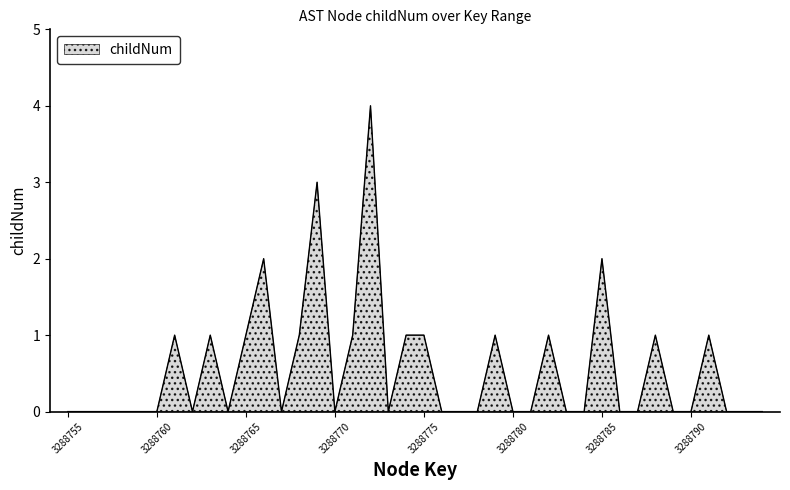

What is the difference between the maximum and minimum values?

4